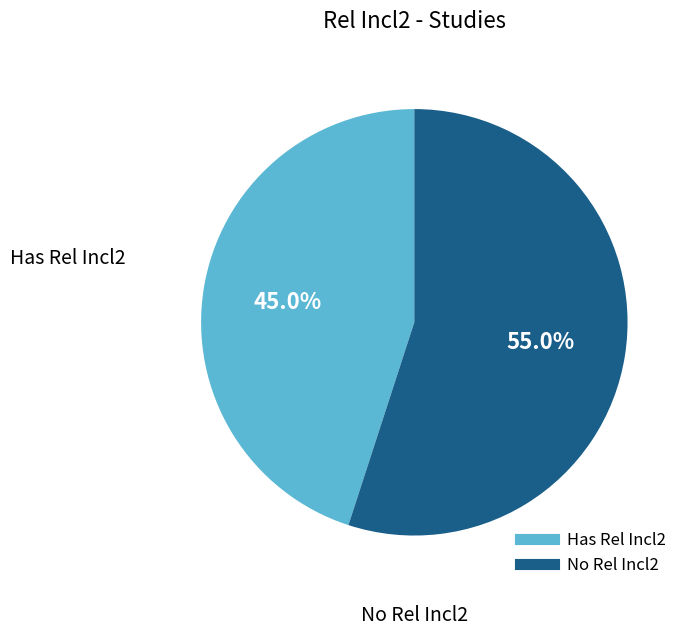

What percentage is the No Rel Incl2 slice, to the nearest percent?

55%